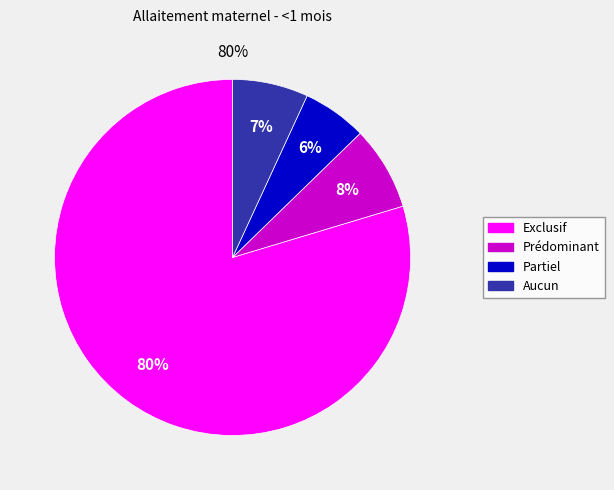

To the nearest percent, what percentage of the pie is Aucun?

7%